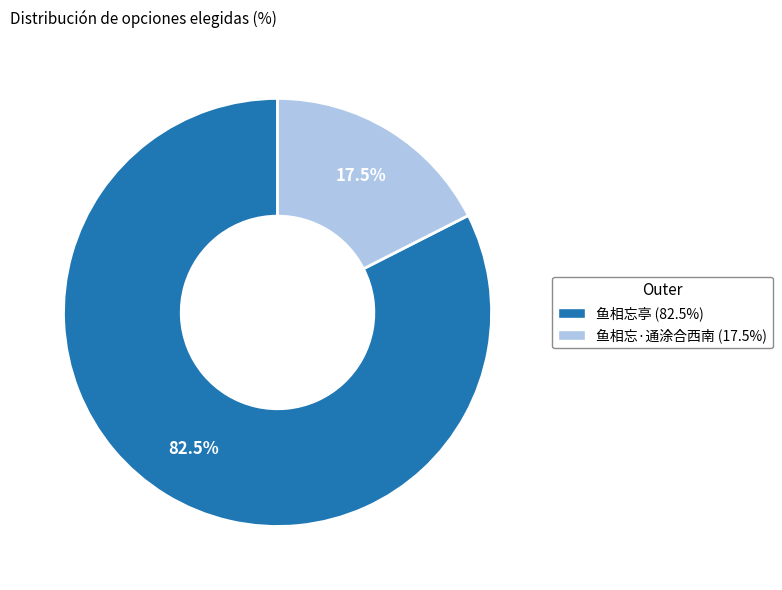

Is 鱼相忘·通涂合西南 the majority of the pie?

No